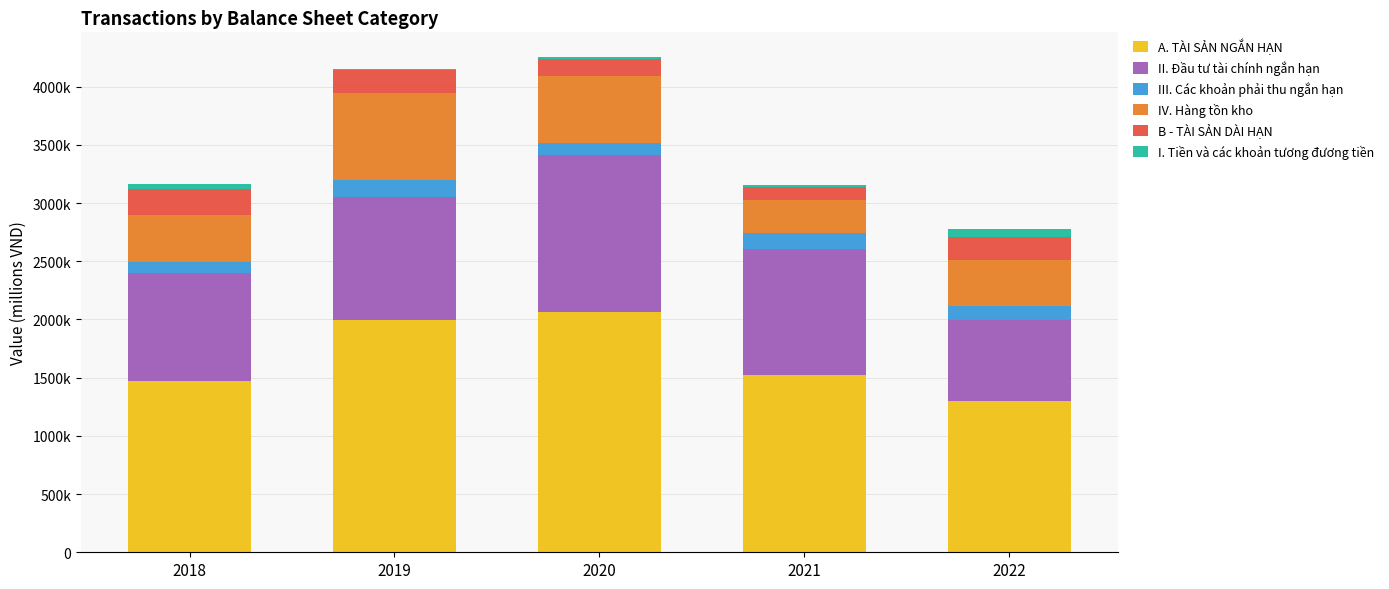

What are all the series names shown in the legend?

A. TÀI SẢN NGẮN HẠN, II. Đầu tư tài chính ngắn hạn, III. Các khoản phải thu ngắn hạn, IV. Hàng tồn kho, B - TÀI SẢN DÀI HẠN, I. Tiền và các khoản tương đương tiền